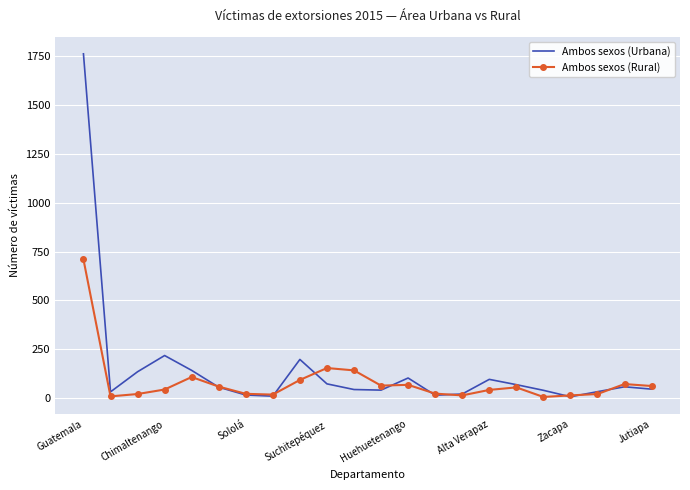

Which series has the widest spread of values?

Ambos sexos (Urbana)